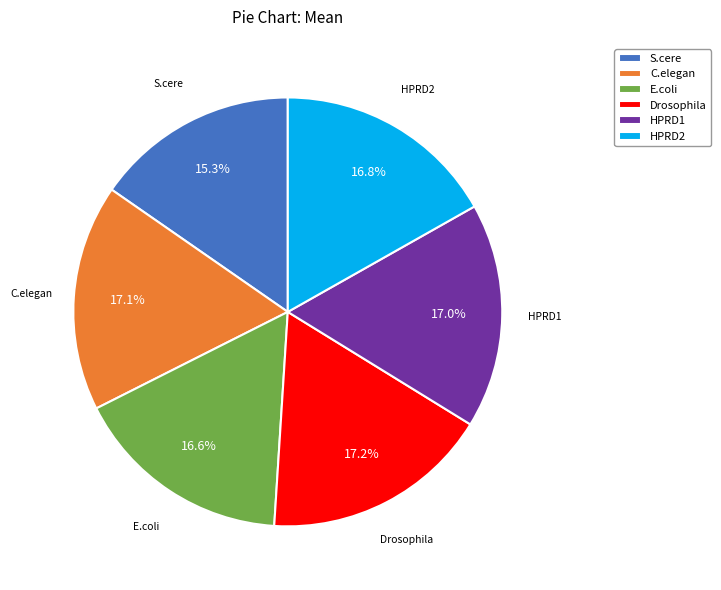

Which has a higher value, S.cere or C.elegan?

C.elegan